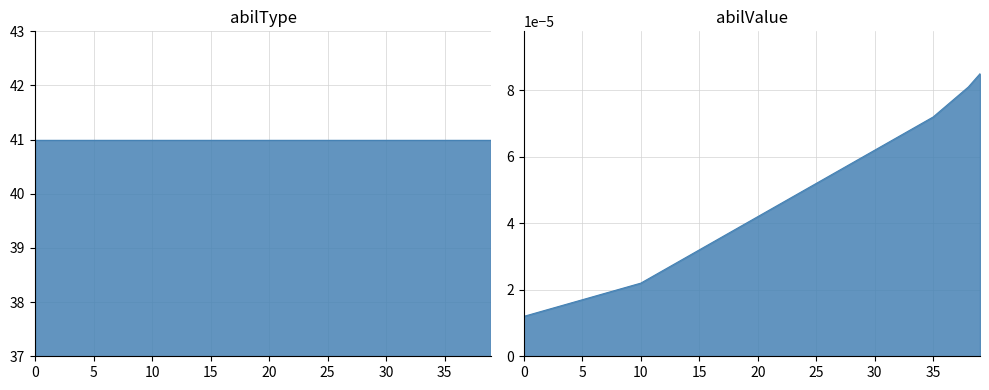

Rank the categories by value from highest to lowest.

39, 38, 37, 36, 35, 34, 33, 32, 31, 30, 29, 28, 27, 26, 25, 24, 23, 22, 21, 20, 19, 18, 17, 16, 15, 14, 13, 12, 11, 10, 9, 8, 7, 6, 5, 4, 3, 2, 1, 0